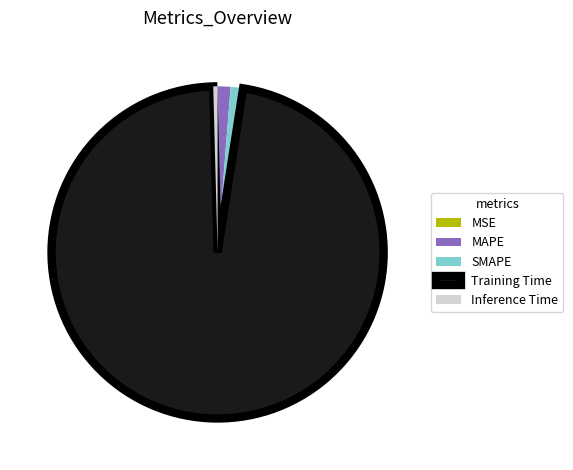

Does Training Time account for over 50% of the chart?

Yes